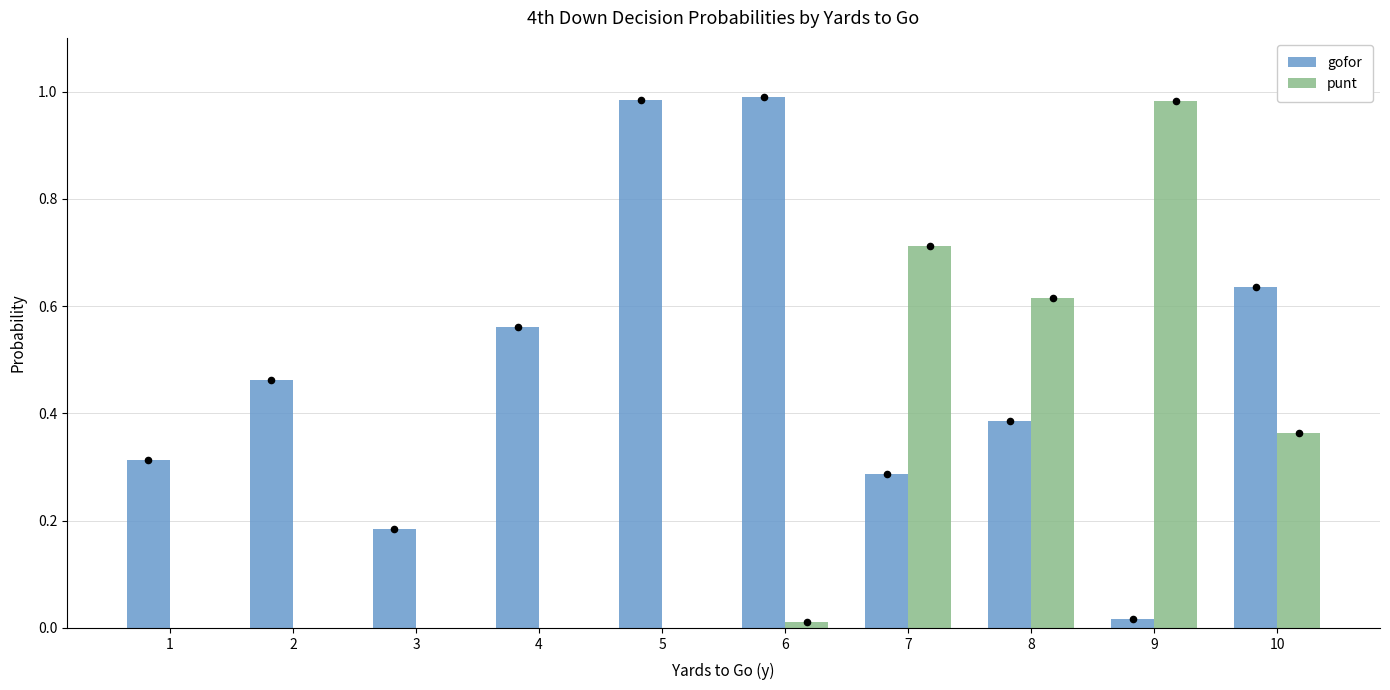

Is the value of gofor at 4 greater than the value of punt at 4?

Yes